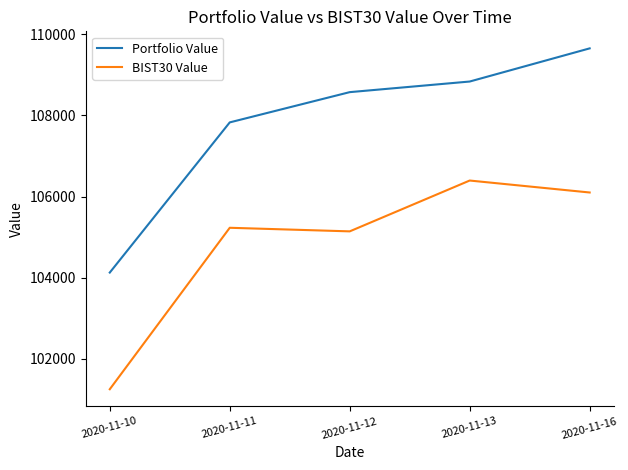

Reading left to right, what are all the values shown in this chart?

Portfolio Value: 104124.2	107828.5	108574.6	108836.4	109654.2
BIST30 Value: 101246.4	105229.0	105140.5	106394.3	106099.3